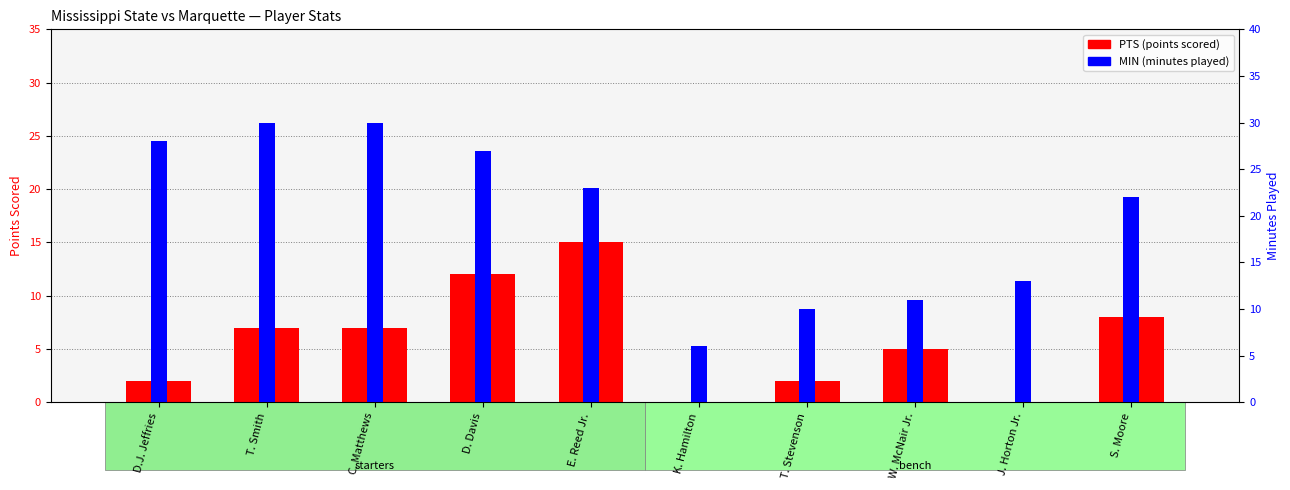

At which category is the sum across all series the highest?

D. Davis